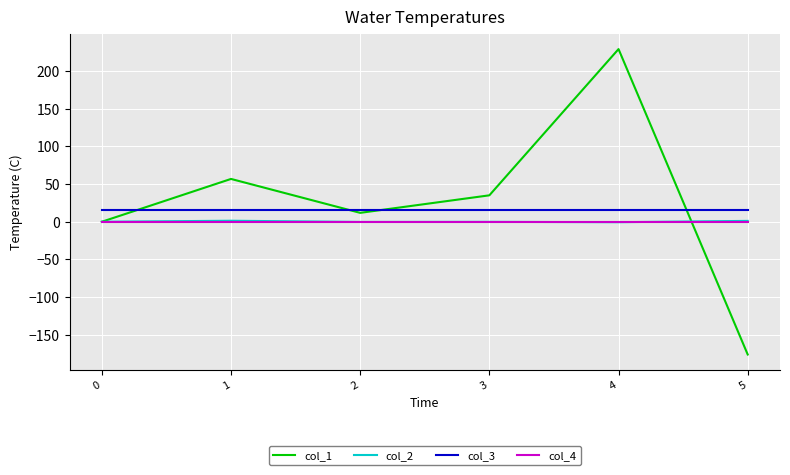

Is this an area chart (filled region under the line)?

No